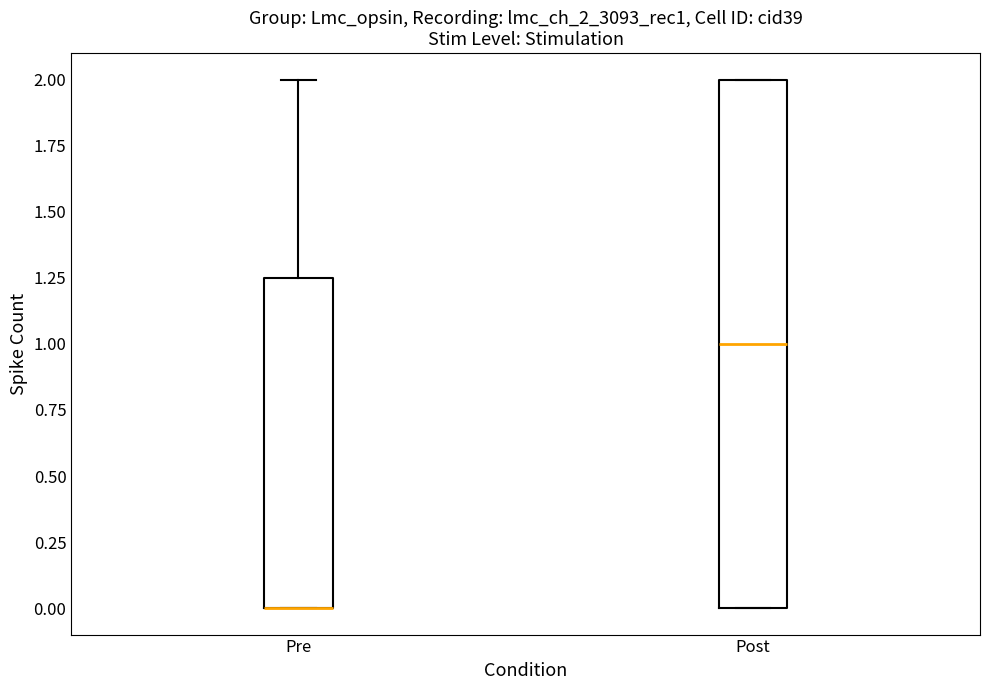

Where is the lower edge of the box for Post on the y-axis? The values are not printed on the chart, so give them approximately, as read against the axis.

0.00